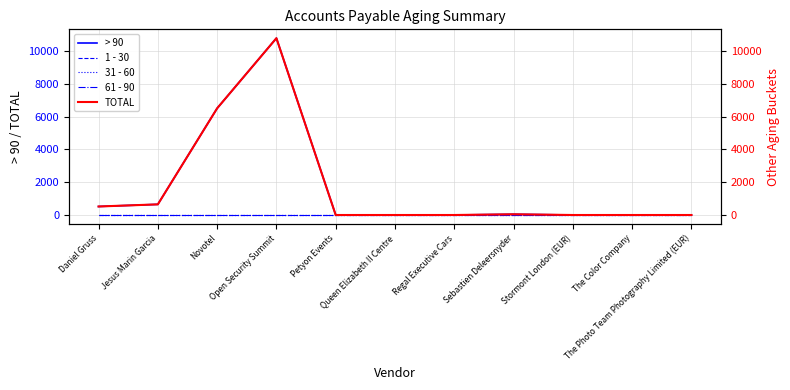

Reading left to right, what are all the values shown in this chart?

> 90: 518.4	648.7	6502.2	10778.3	0.0	0.0	0.0	44.8	0.0	0.0	0.0
1 - 30: 0.0	0.0	0.0	0.0	0.0	0.0	0.0	0.0	0.0	0.0	0.0
31 - 60: 0.0	0.0	0.0	0.0	0.0	0.0	0.0	0.0	0.0	0.0	0.0
61 - 90: 0.0	0.0	0.0	0.0	0.0	0.0	0.0	0.0	0.0	0.0	0.0
TOTAL: 518.4	648.7	6502.2	10778.3	0.0	0.0	0.0	44.8	0.0	0.0	0.0